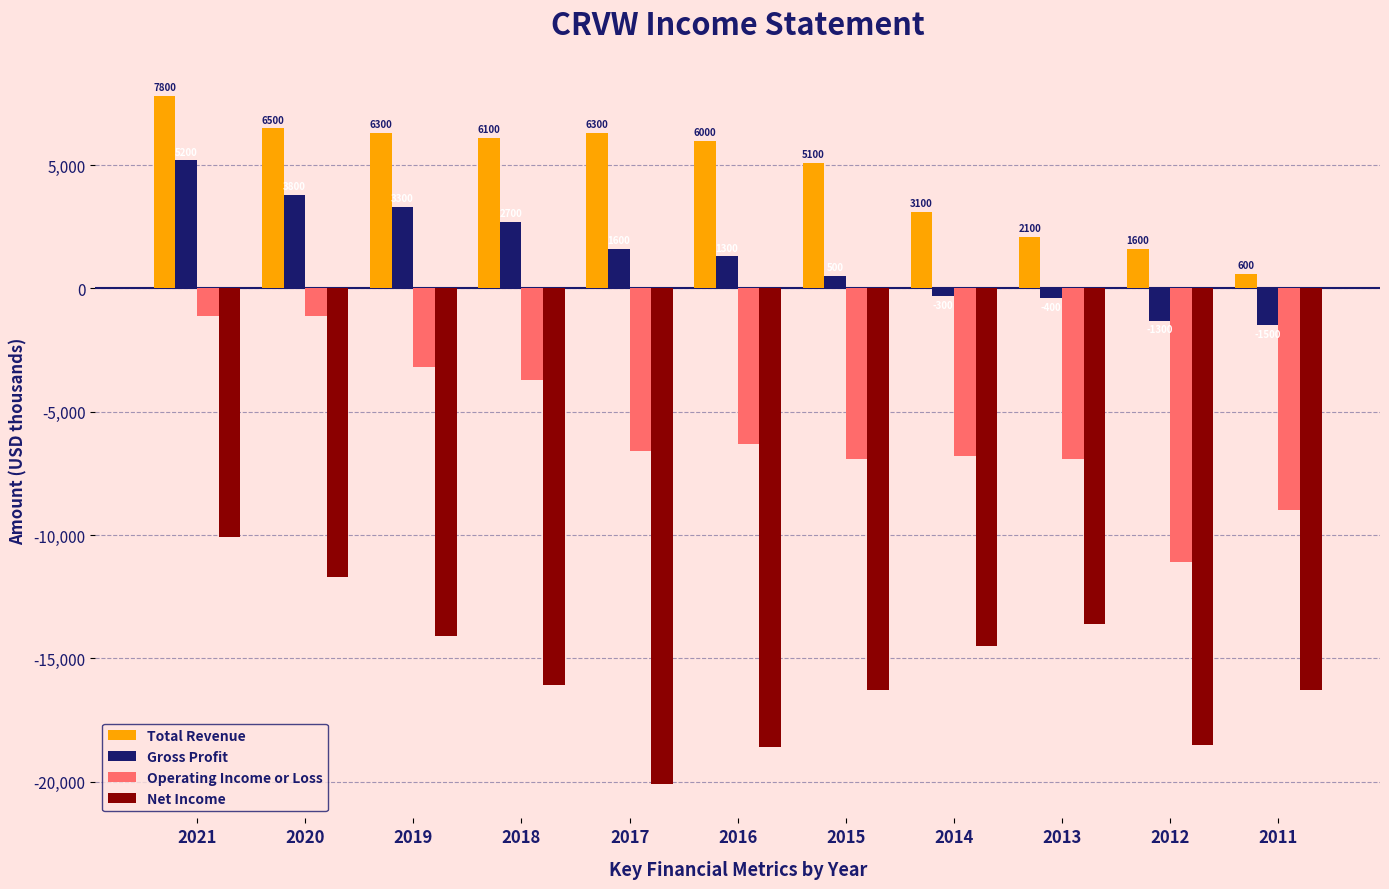

What is the value of the Operating Income or Loss bar at the 3rd from the left?

-3200